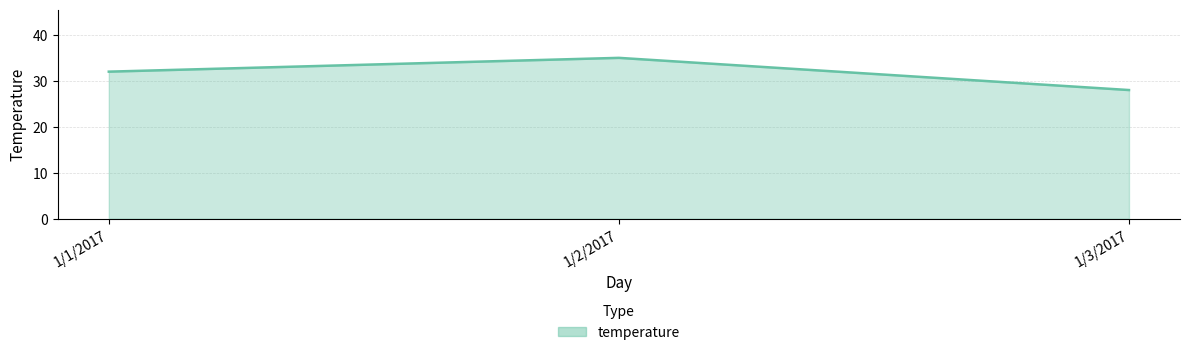

What position from the left is 1/3/2017?

3